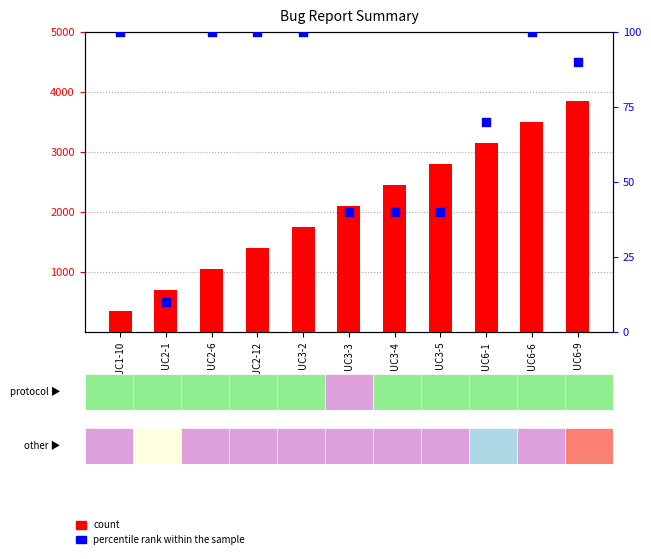

What are all the series names shown in the legend?

count, percentile rank within the sample